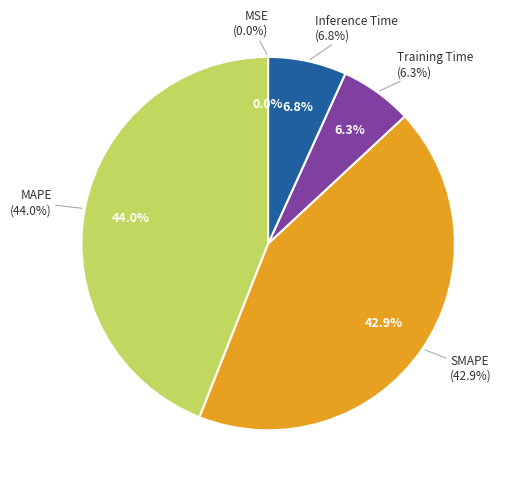

Does Training Time account for over 50% of the chart?

No